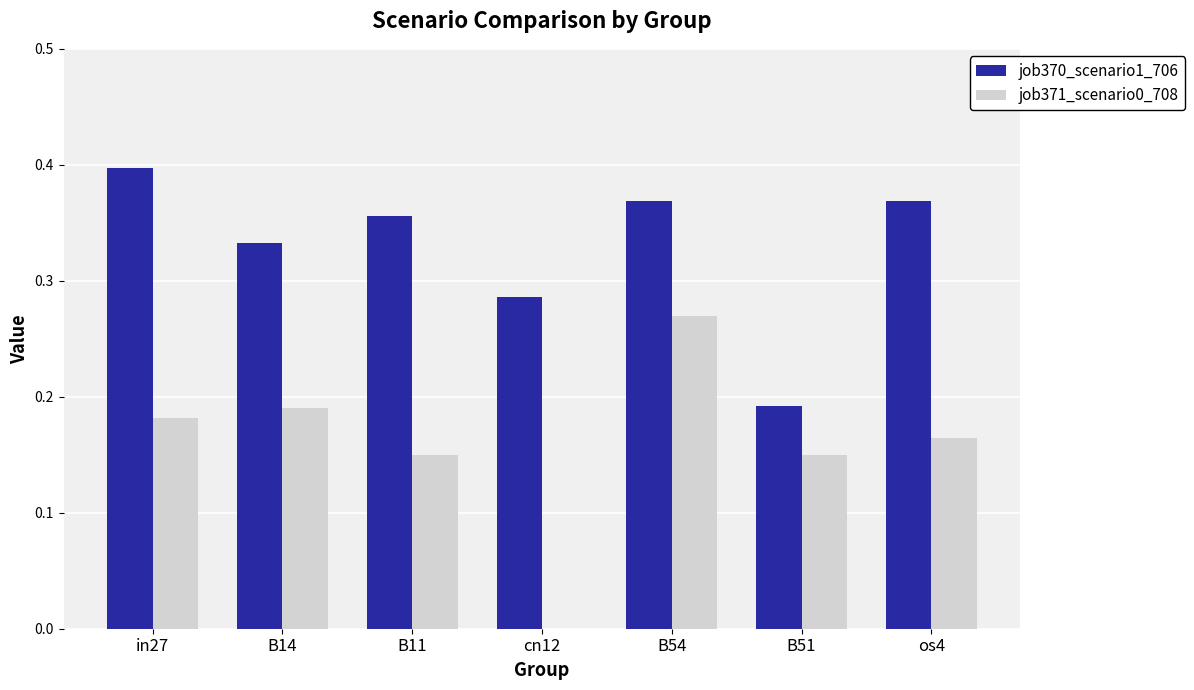

Which series has the largest total across all categories?

job370_scenario1_706